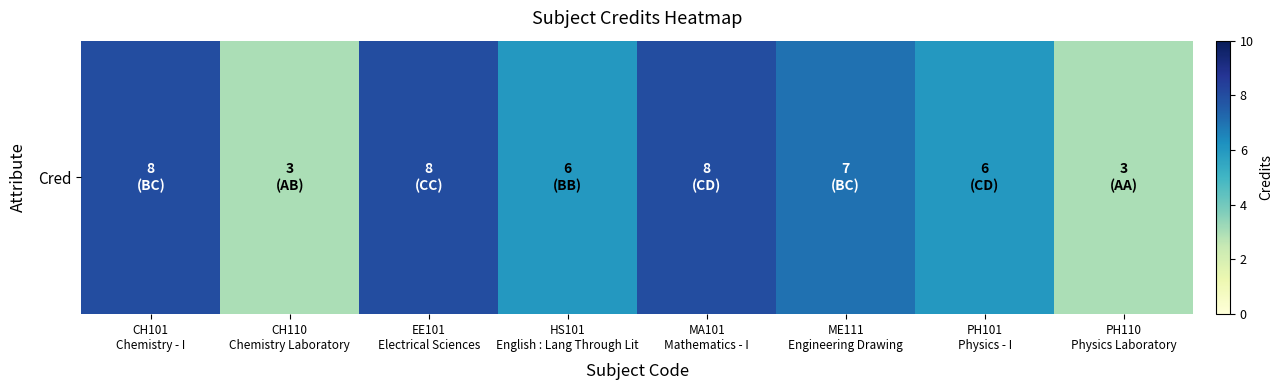

How many values are between 6 and 8?

6